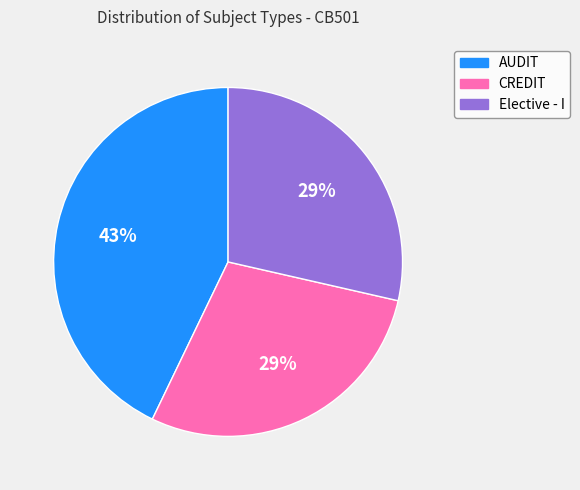

Which slice is the largest?

AUDIT